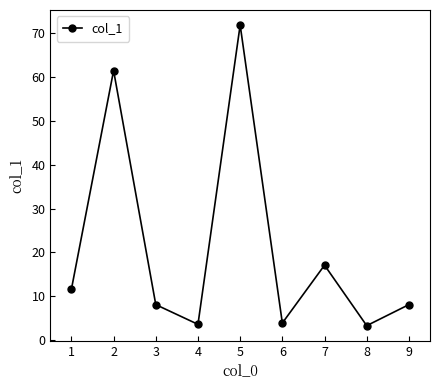

What is the change in value from 8 to 9?

+4.8